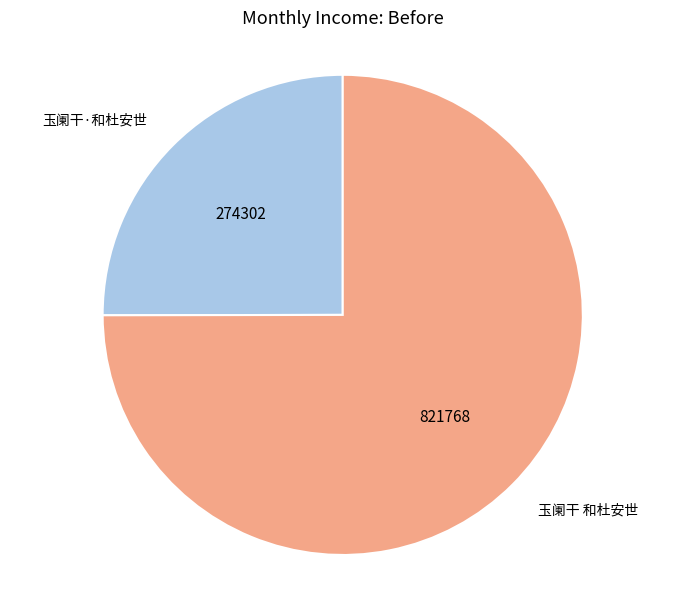

Do 玉阑干 和杜安世 and 玉阑干·和杜安世 together represent more than half of the pie?

Yes